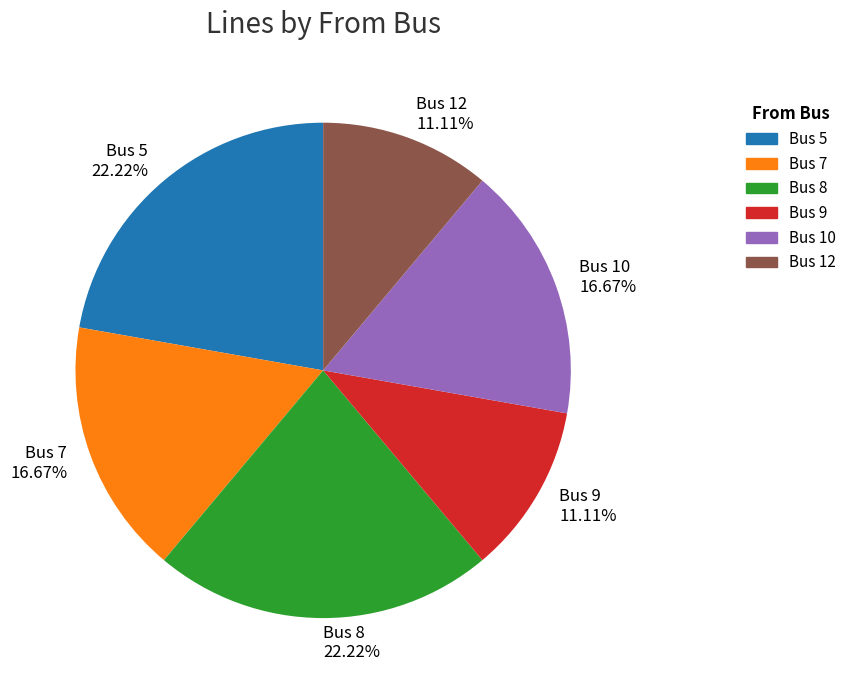

Approximately how many times larger is the value at Bus 8 22.22% compared to Bus 12 11.11%?

2.0